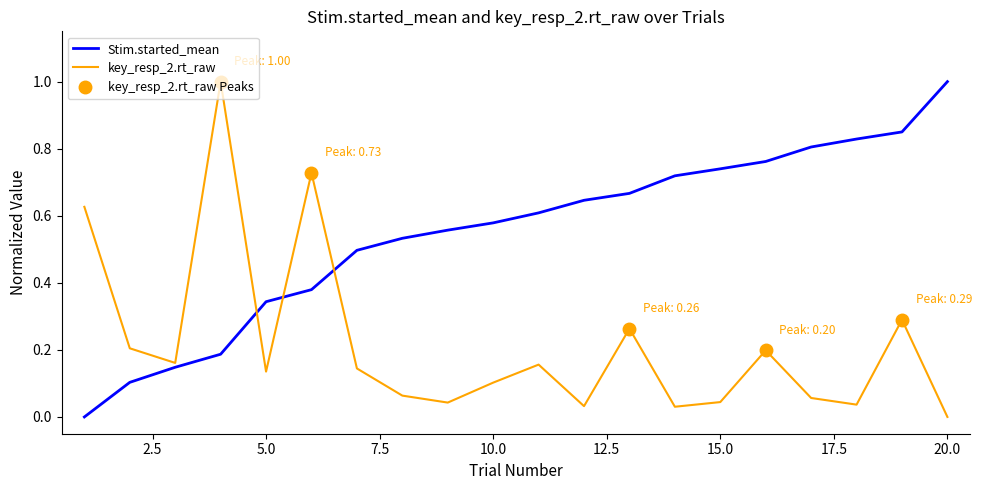

Which category has the lowest value in the key_resp_2.rt_raw series?

20.0